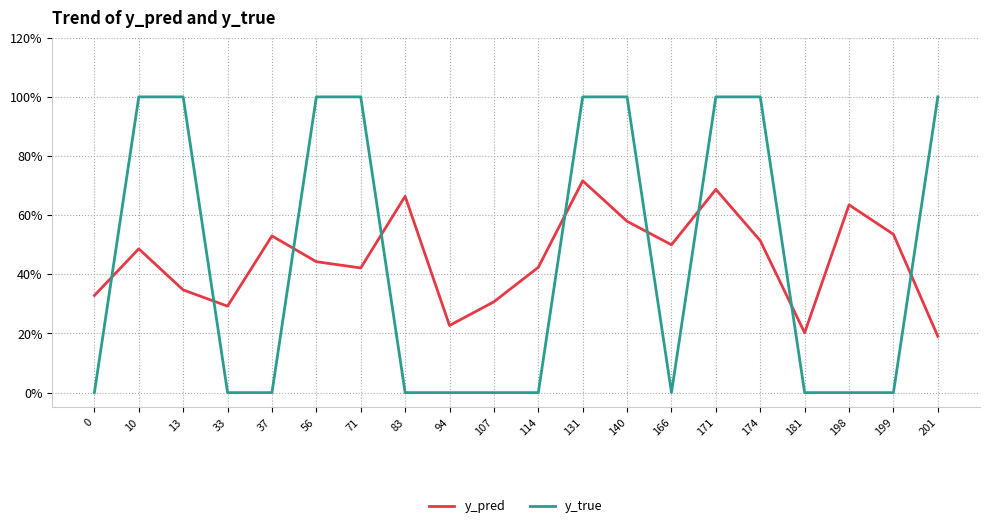

Is this an area chart (filled region under the line)?

No